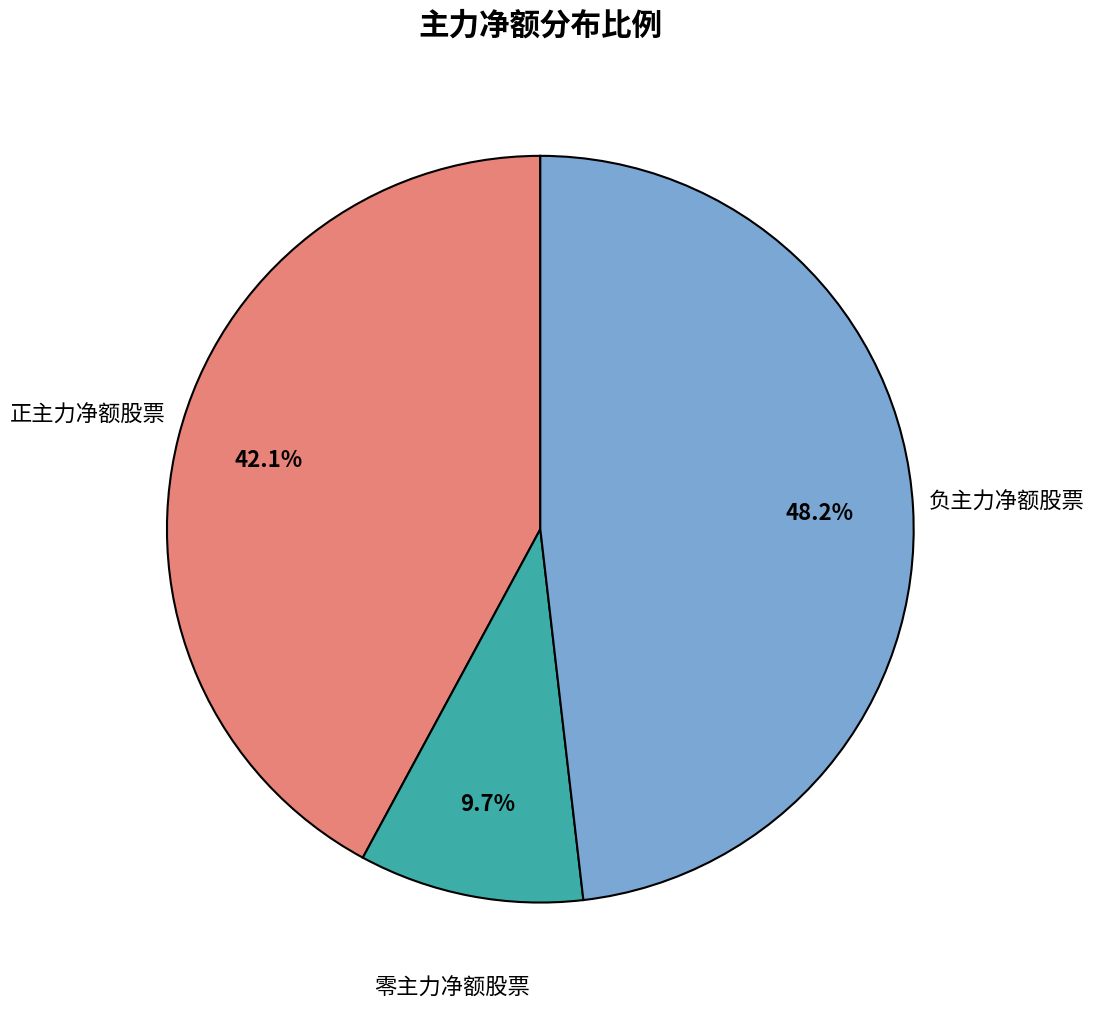

Is the sum of 负主力净额股票 and 零主力净额股票 greater than half?

Yes